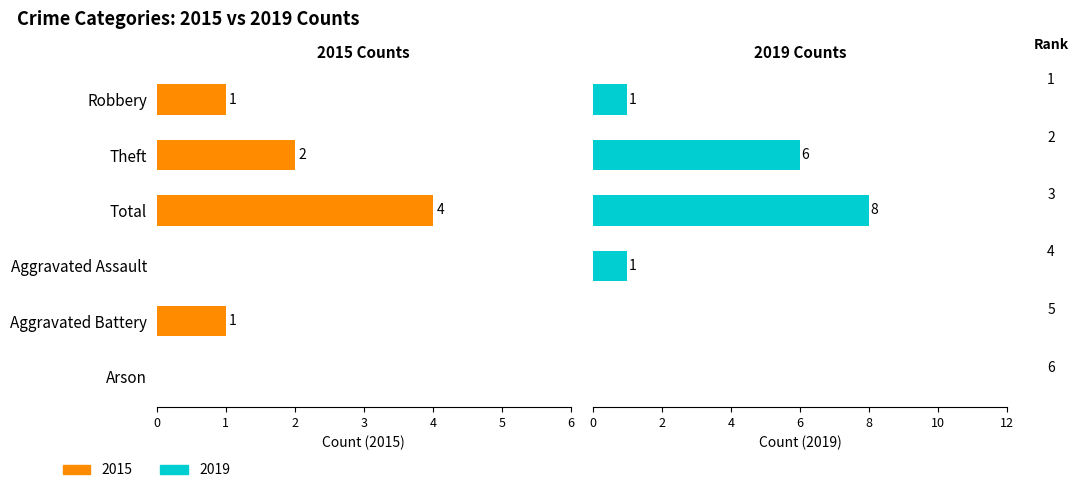

What is the total value across all series at Robbery?

2